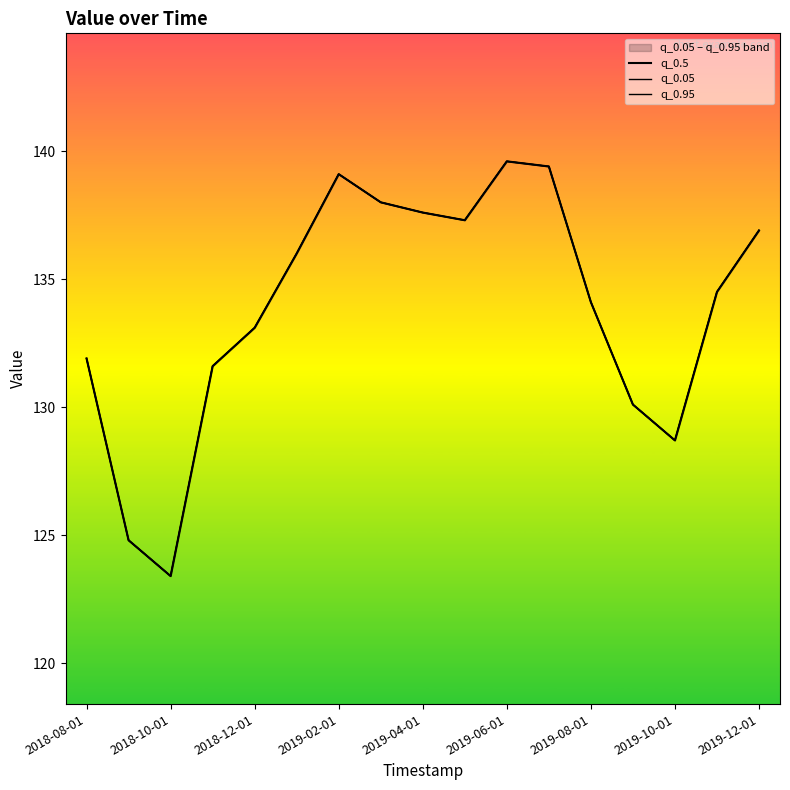

How many lines are shown in the chart?

3